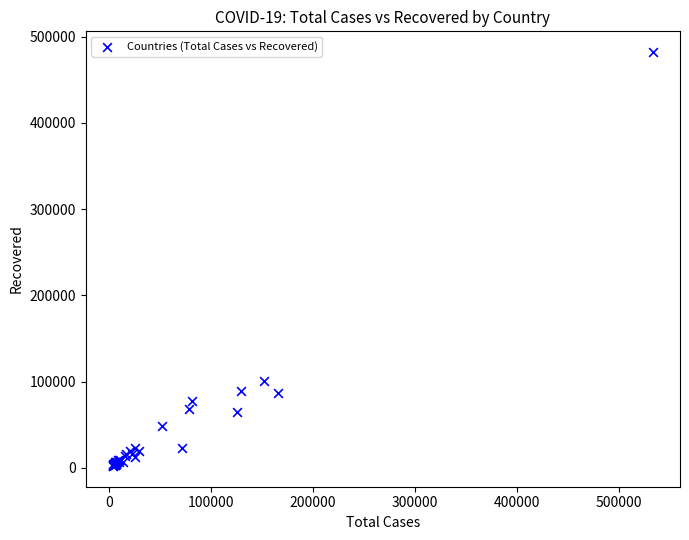

What Y value in the scatter plot is closest to 242103?

100269